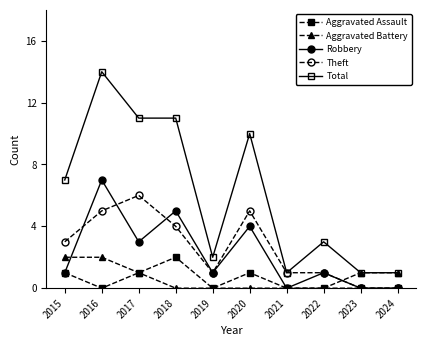

At which label does Robbery reach its peak?

2016